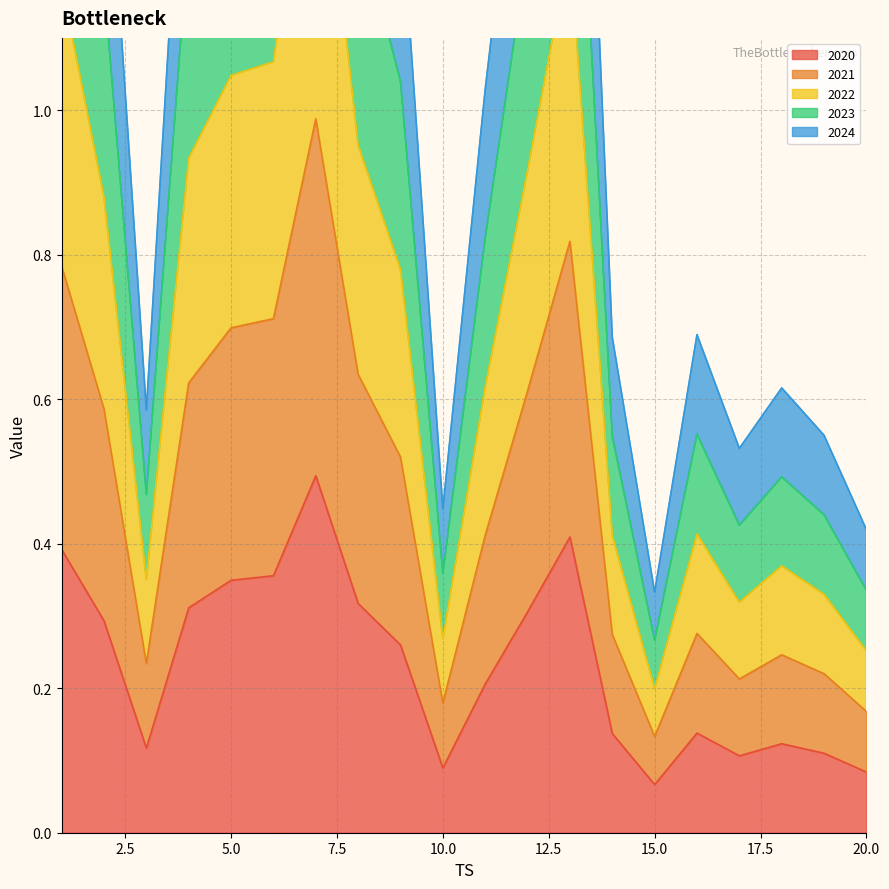

Does the chart have visible grid lines?

Yes